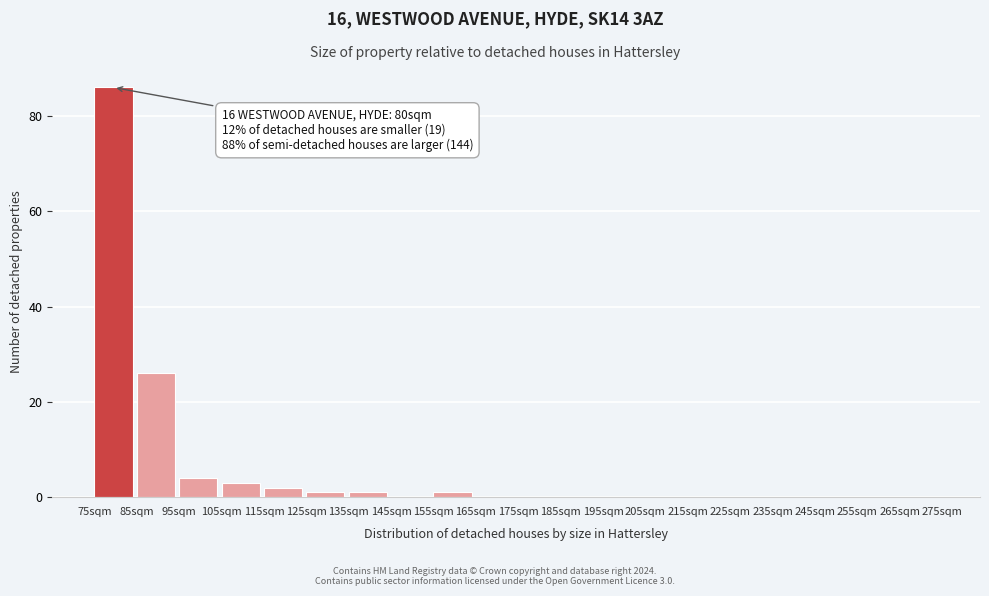

Over which range of the x-axis is the bar tallest?

75 to 85